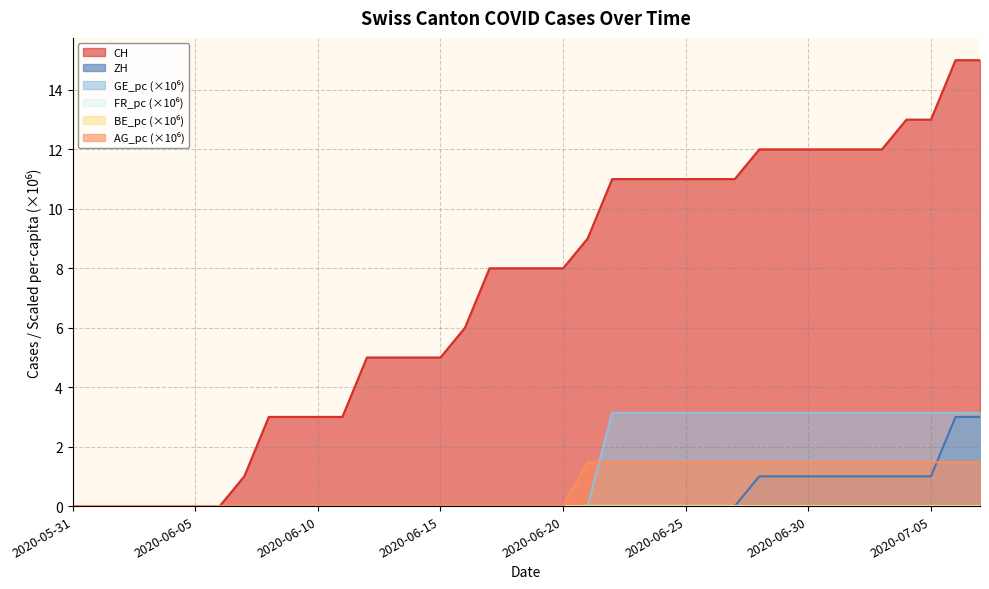

What is the difference between the AG_pc values at 2020-06-25 and 2020-06-04?

1.5